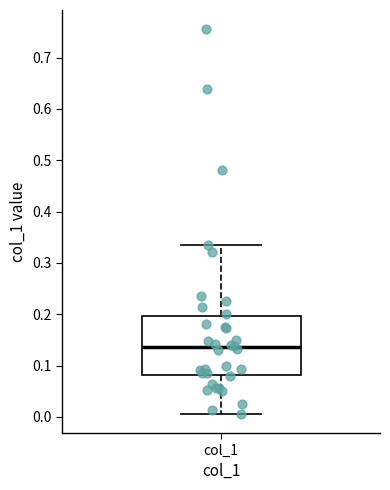

Transcribe this box plot: give where the median line is, the range the box spans, and where the two whiskers end, as read against the y-axis. The values are not printed on the chart, so give them approximately, as read against the axis.

median 0.14, box 0.08 to 0.20, whiskers 0.01 to 0.34